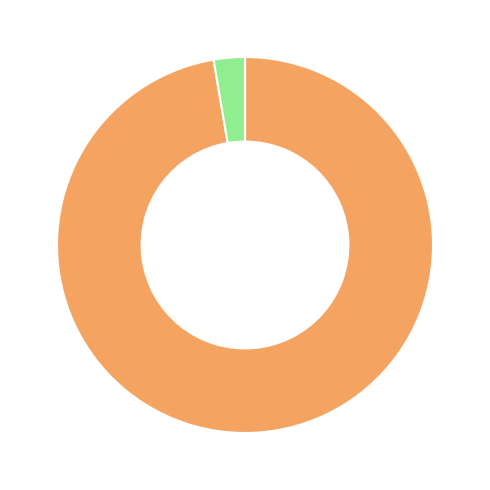

Is there a majority slice in this chart?

Yes